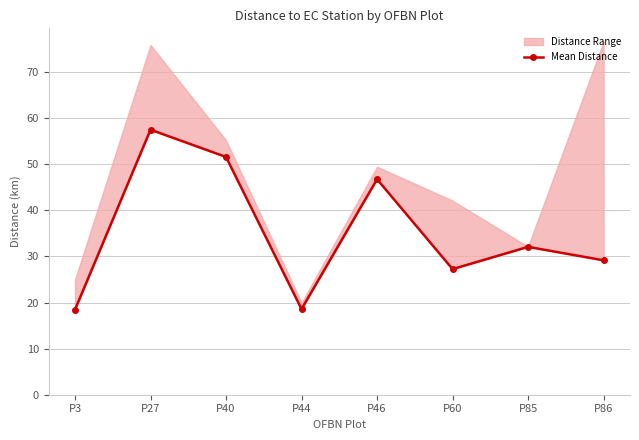

Reading left to right, what are all the values shown in this chart?

18.5	57.5	51.6	18.6	46.8	27.3	32.1	29.2